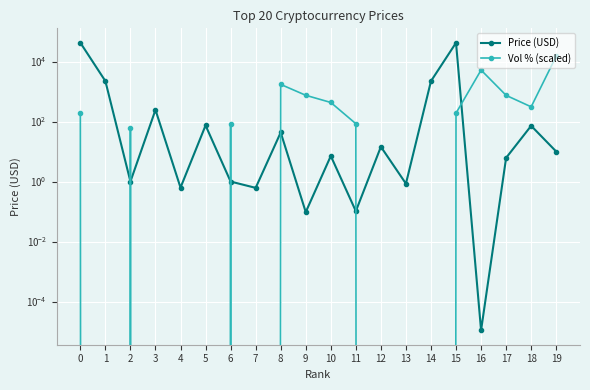

Between which two adjacent categories do Vol % (scaled) and Price (USD) first intersect?

1 and 2